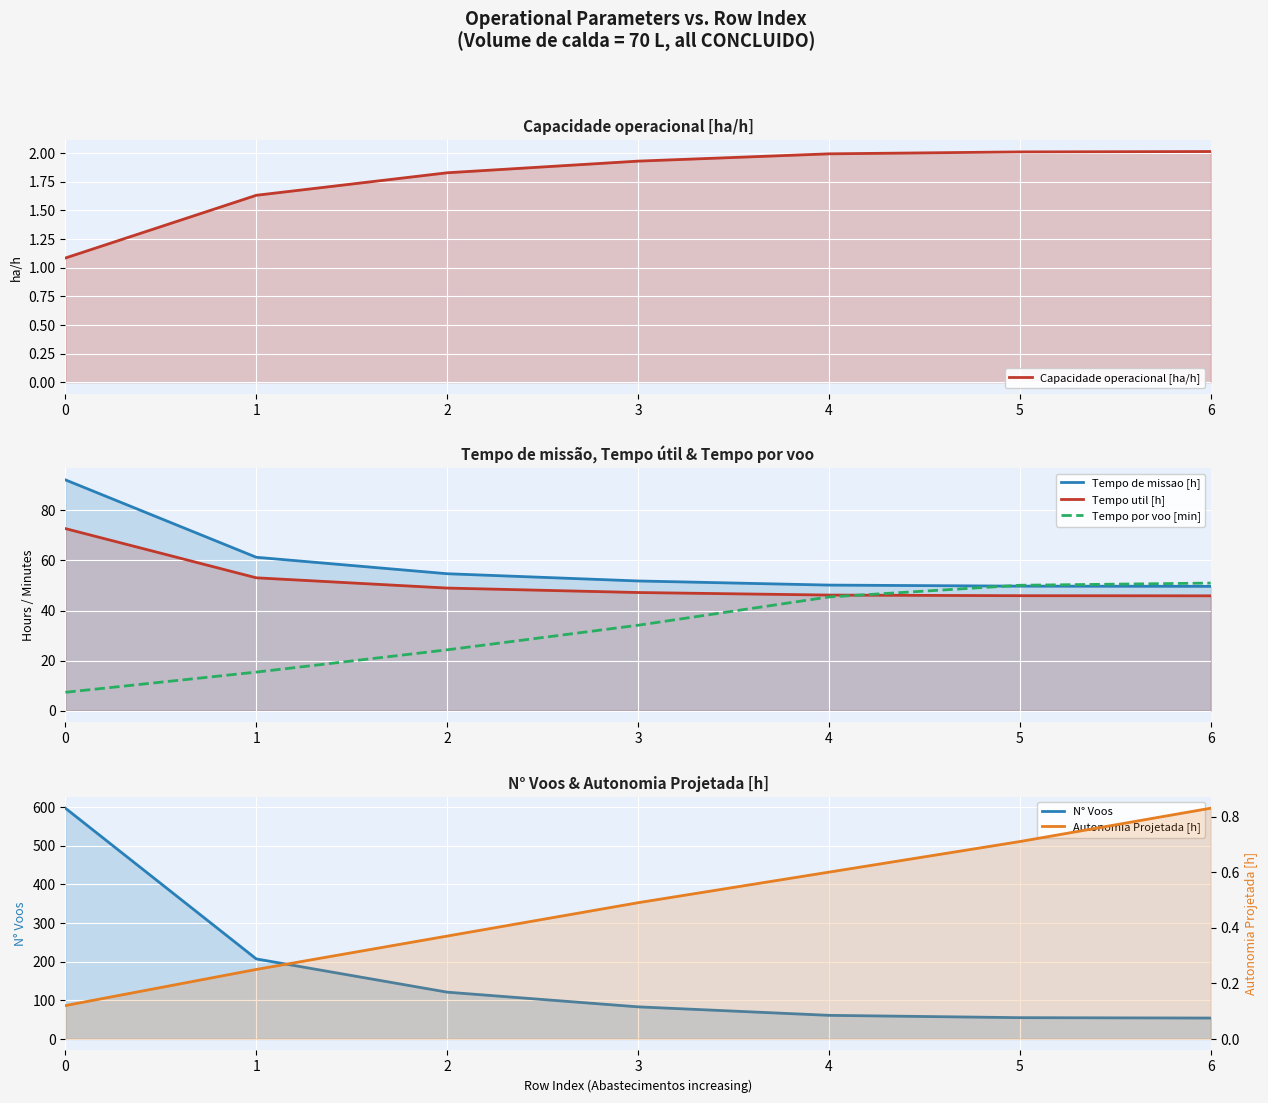

True or false: Tempo de missao [h] and Autonomia Projetada [h] intersect in this chart.

False